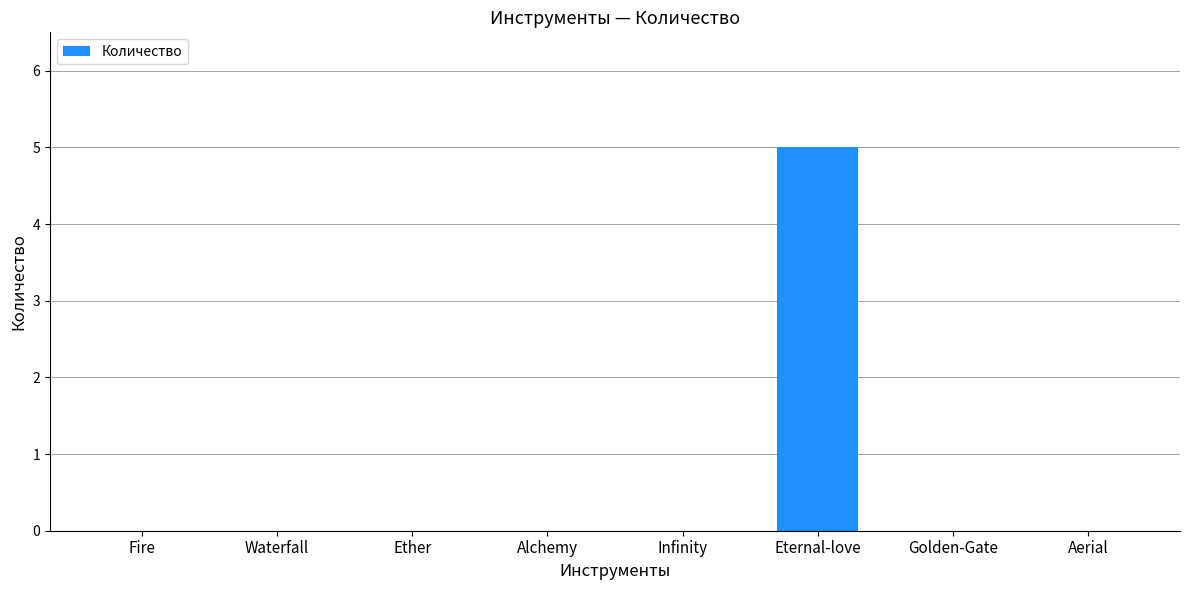

Reading right to left, list all the values displayed in this chart.

Aerial=0	Golden-Gate=0	Eternal-love=5	Infinity=0	Alchemy=0	Ether=0	Waterfall=0	Fire=0